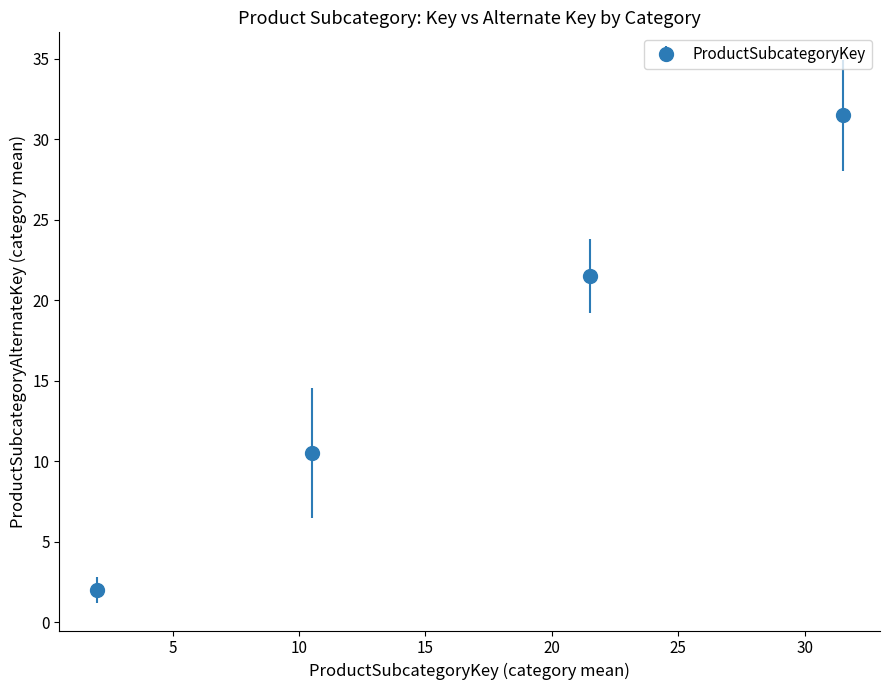

What is the difference between the second highest and second lowest values?

11.0